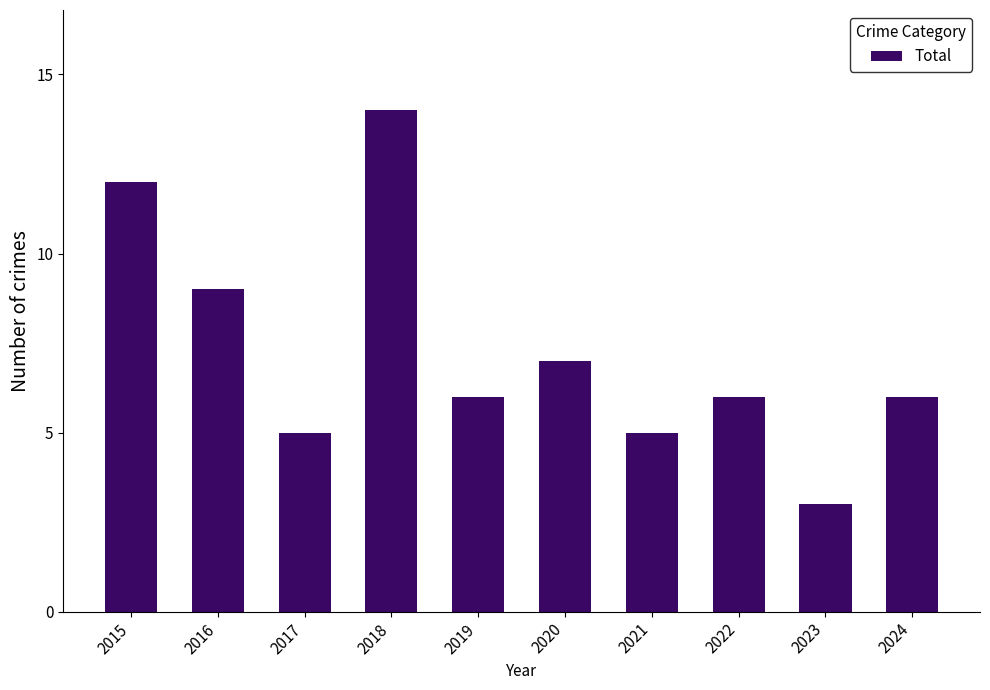

What is the difference between the maximum and second lowest values?

9